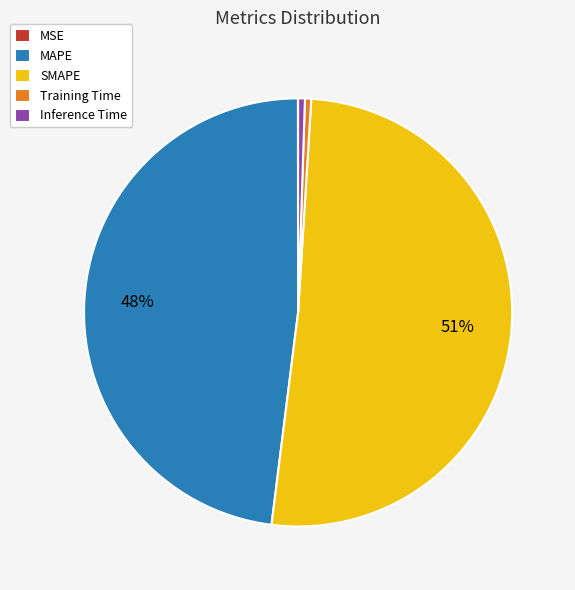

The SMAPE slice represents 60% of the pie. True or false?

False